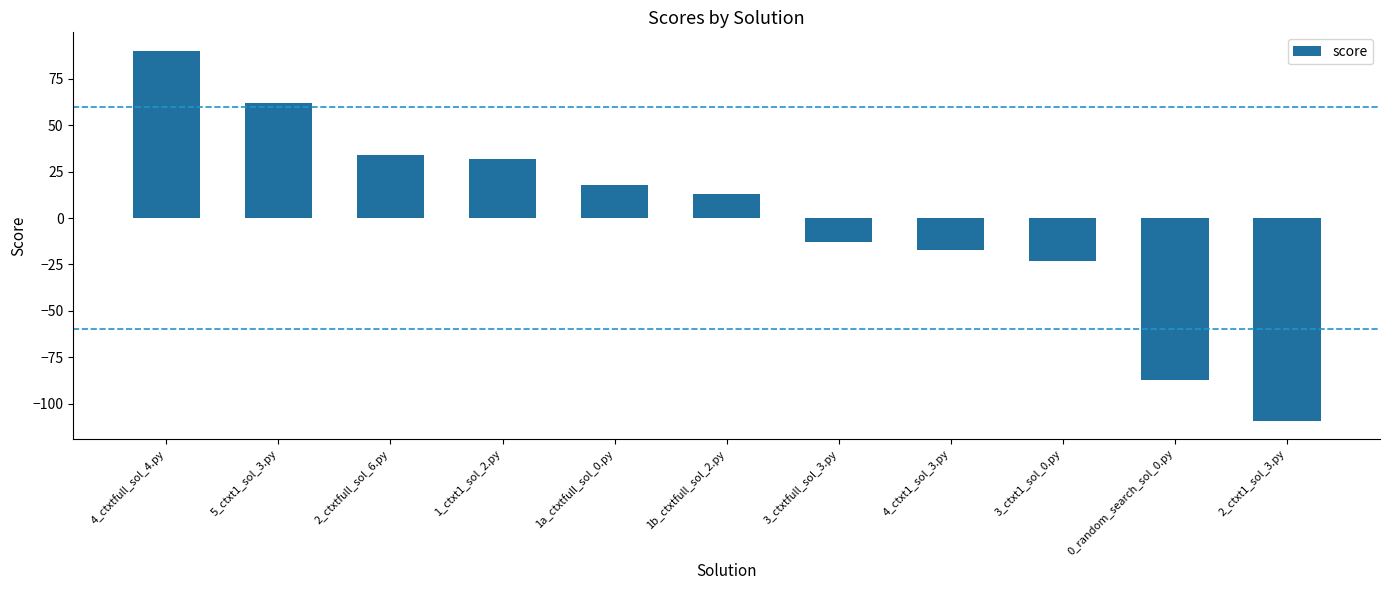

What is the difference between the maximum and minimum values?

199